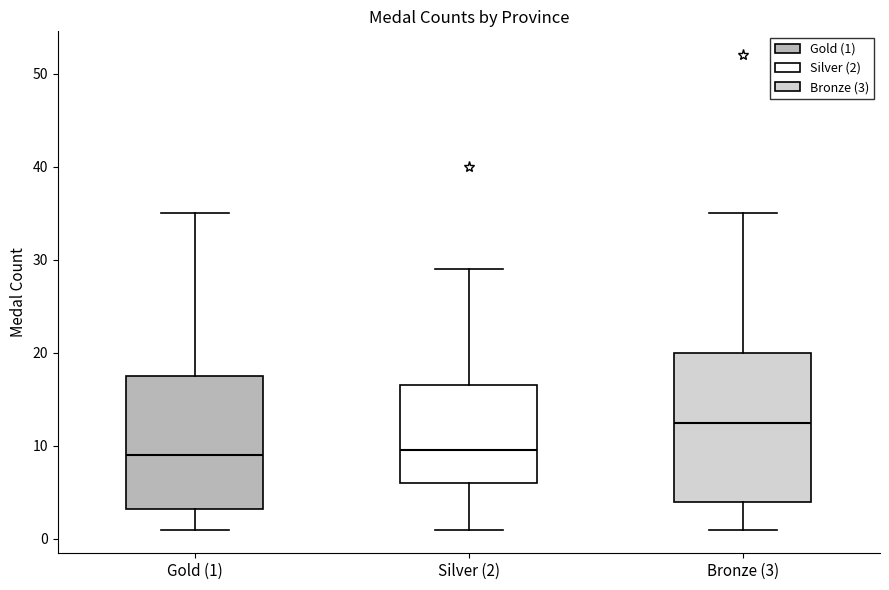

Which box has the highest median line?

Bronze (3)